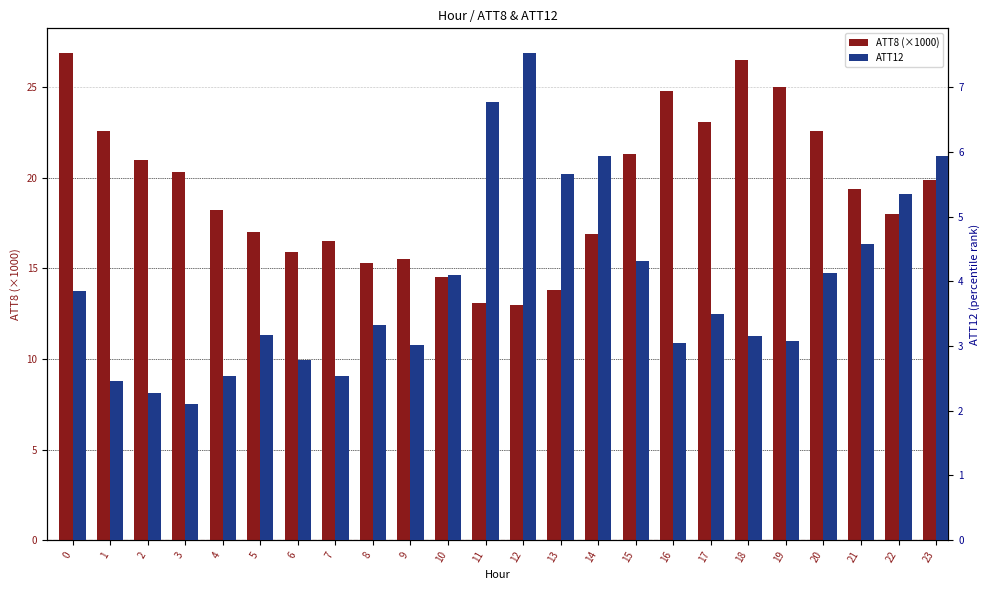

Rank the series at 2 from highest to lowest value.

ATT8 (×1000), ATT12